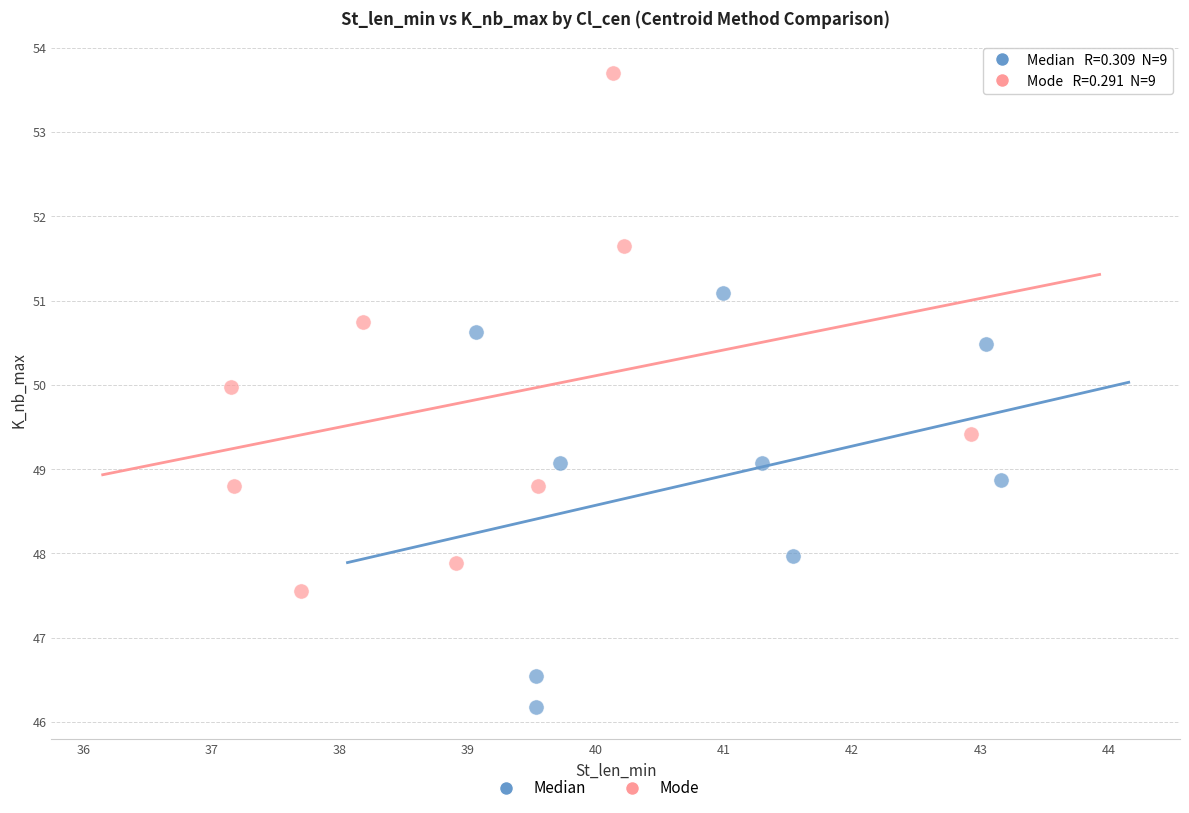

Which series reaches the maximum Y coordinate?

Mode